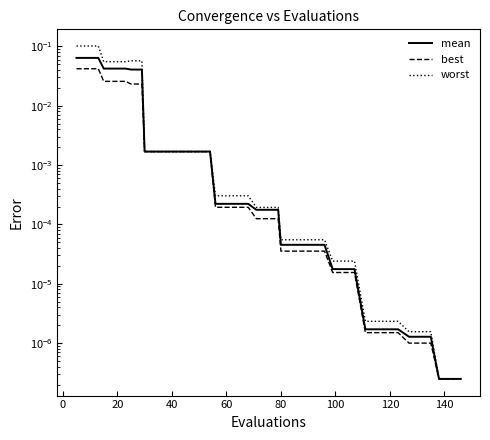

What is the sum of the mean values at 20 and 17?

0.1